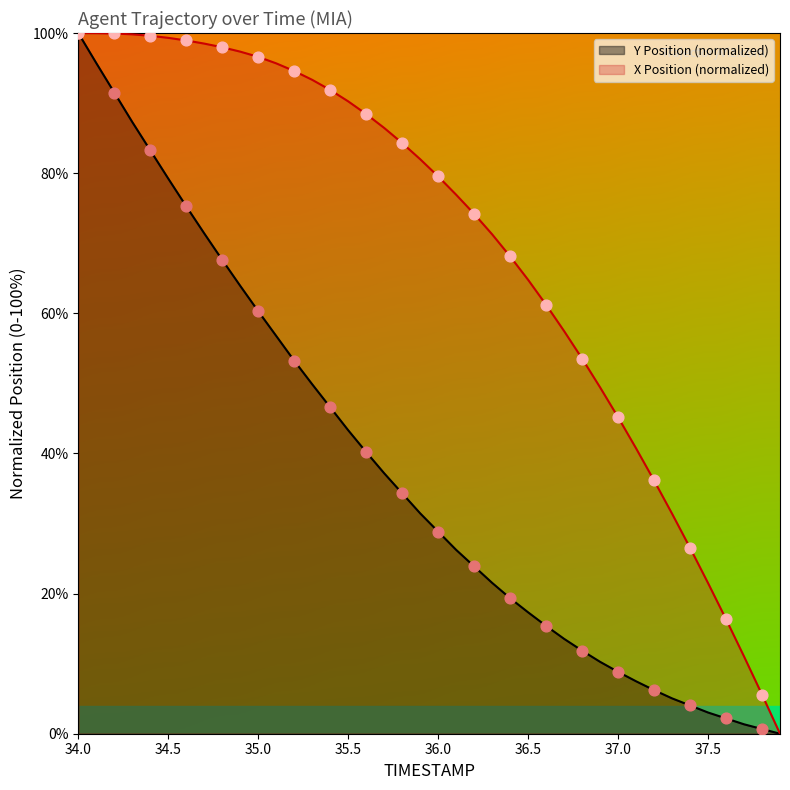

At how many categories does at least one series exceed 69?

24